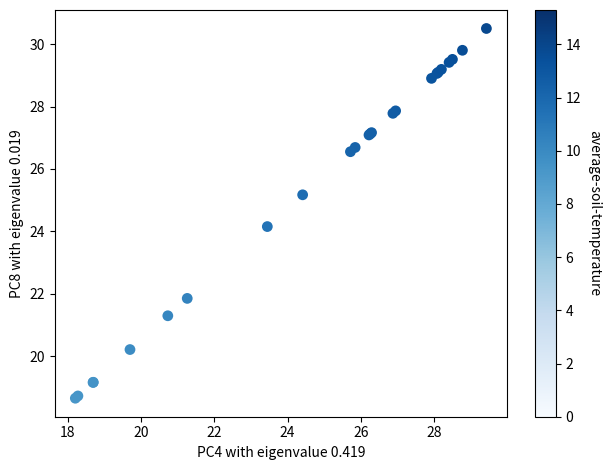

What Y value in the scatter plot is closest to 24?

24.2